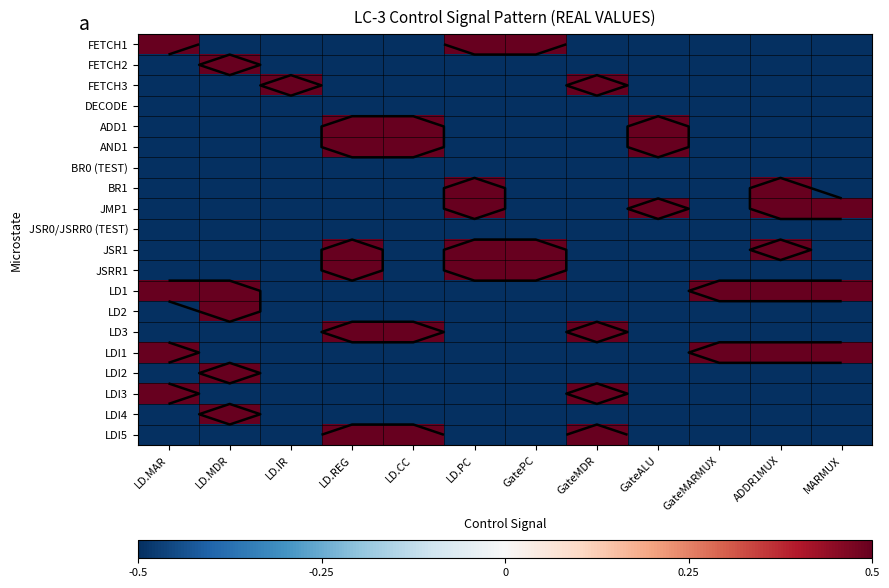

What is the sum of all AND1 values?

-3.0